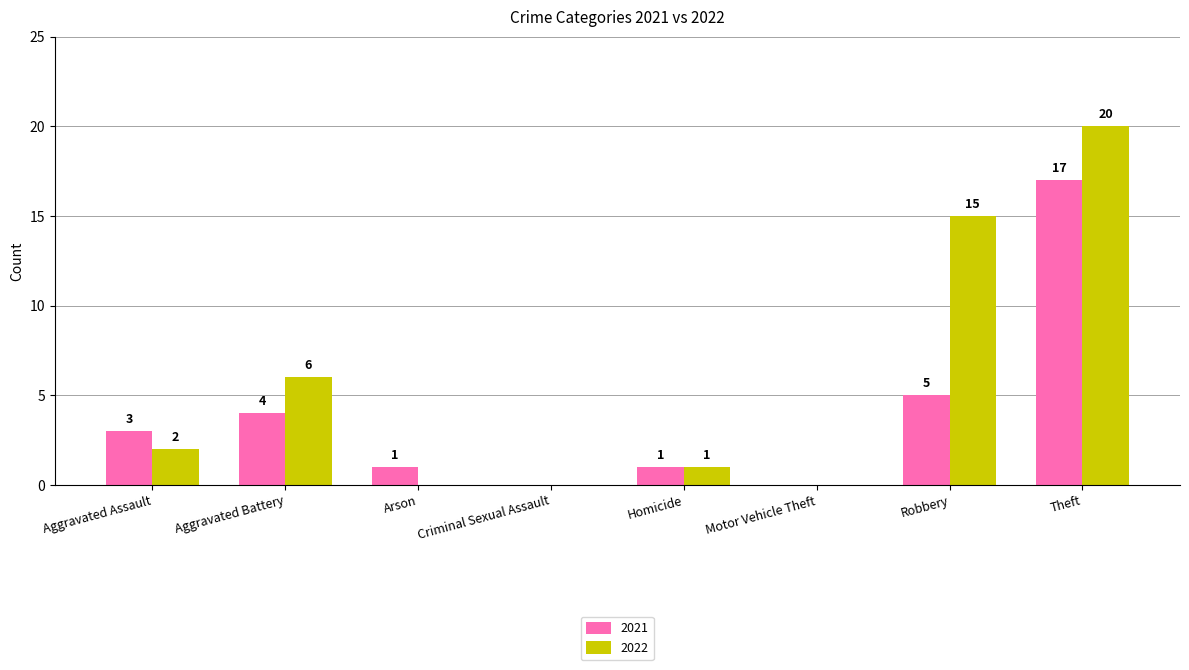

Reading right to left, what are all the values shown in this chart?

2021: Theft=17	Robbery=5	Motor Vehicle Theft=0	Homicide=1	Criminal Sexual Assault=0	Arson=1	Aggravated Battery=4	Aggravated Assault=3
2022: Theft=20	Robbery=15	Motor Vehicle Theft=0	Homicide=1	Criminal Sexual Assault=0	Arson=0	Aggravated Battery=6	Aggravated Assault=2